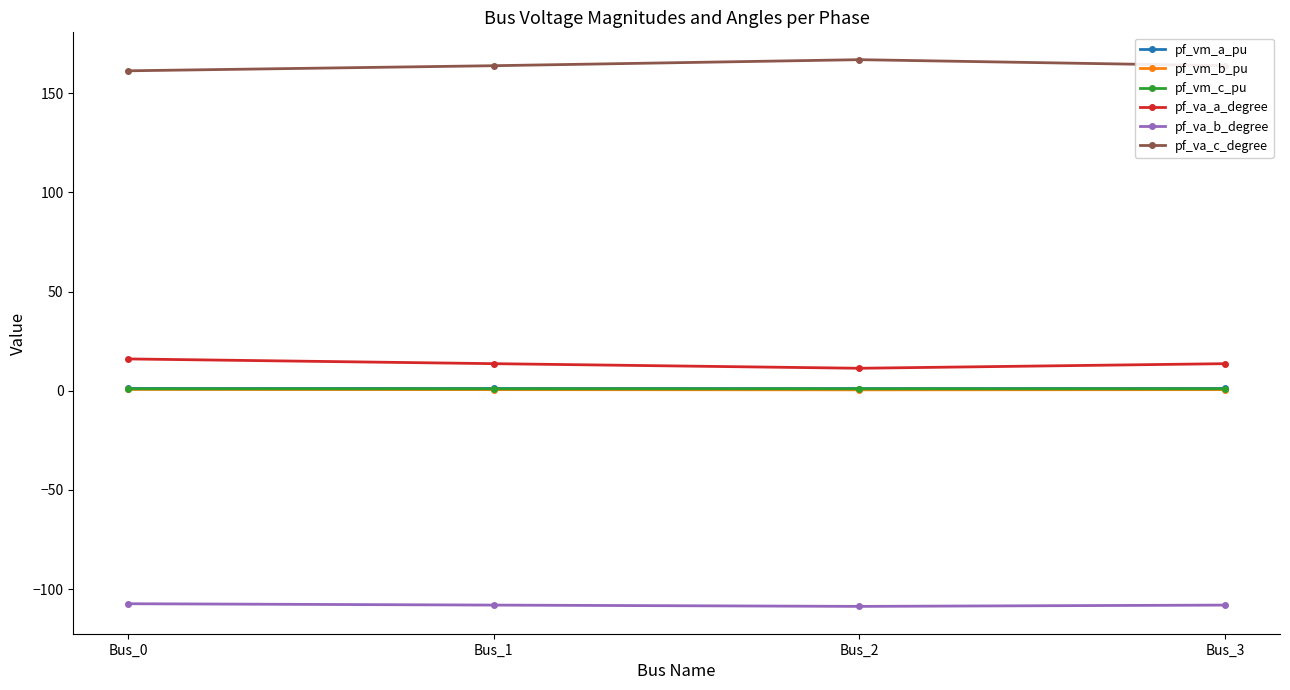

True or false: pf_vm_a_pu has a value of 1.1 at Bus_3.

True